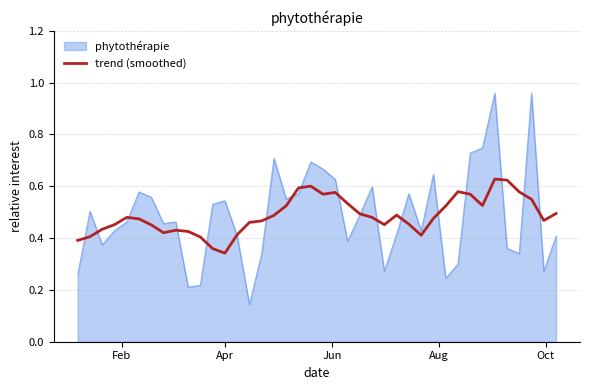

Which series has the largest range (max minus min)?

phytothérapie